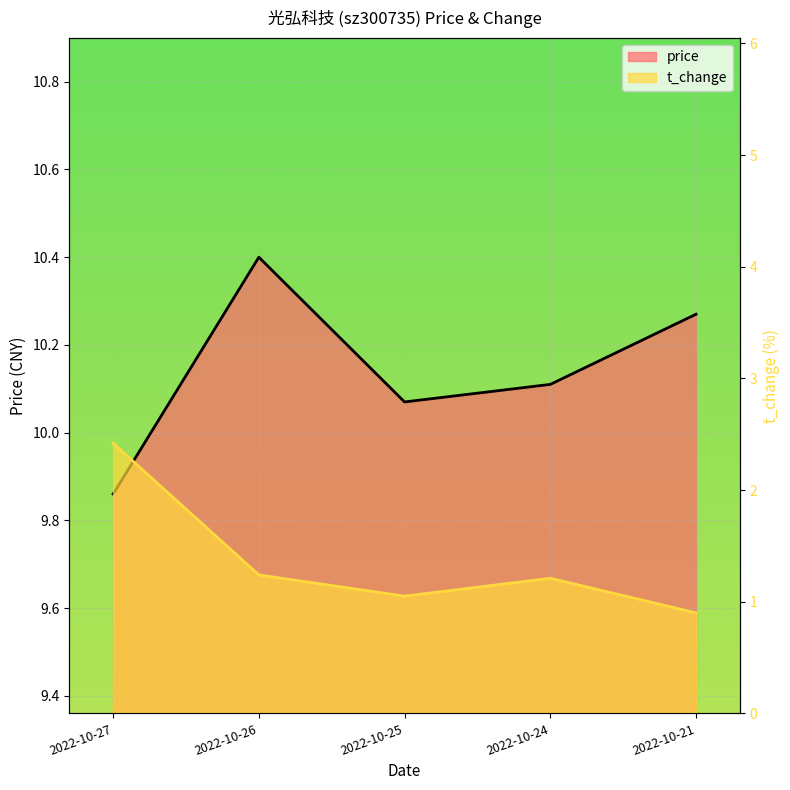

What is the total value across all series at 2022-10-21?

11.2